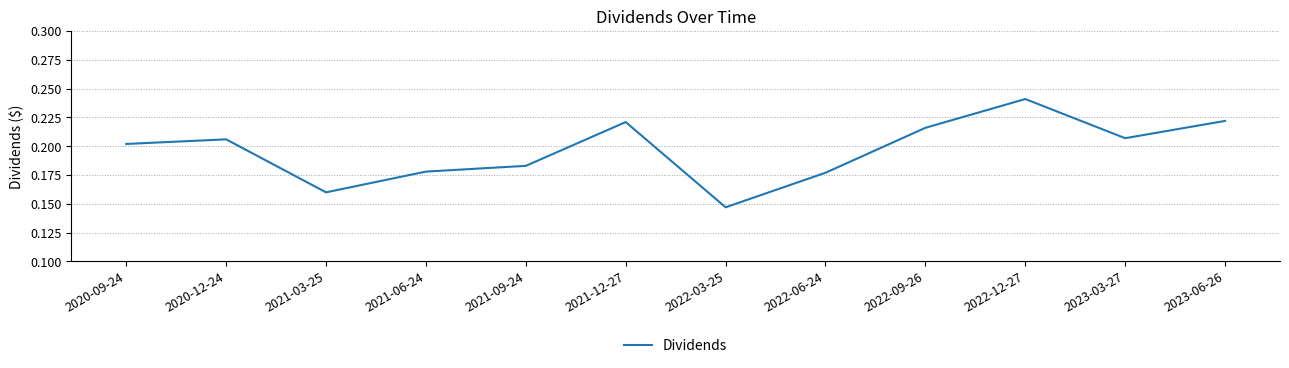

Which label corresponds to the smallest value in the chart?

2022-03-25